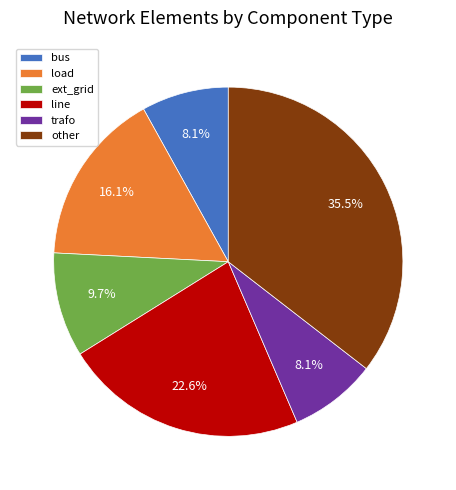

Between other and load, which is larger?

other